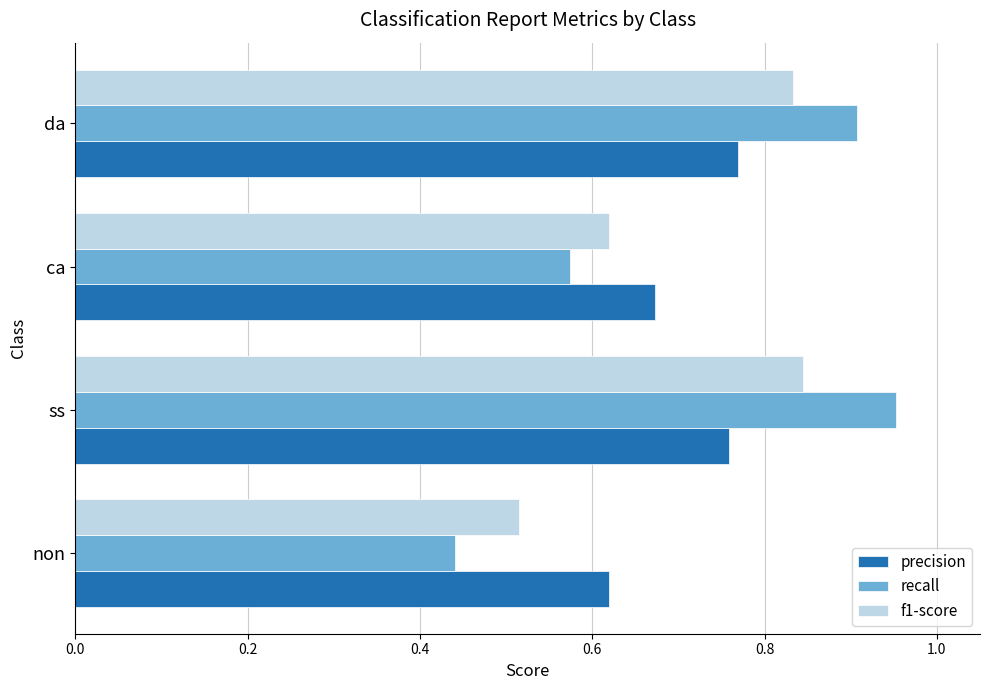

List the series in order of their peak value, highest first.

recall, f1-score, precision